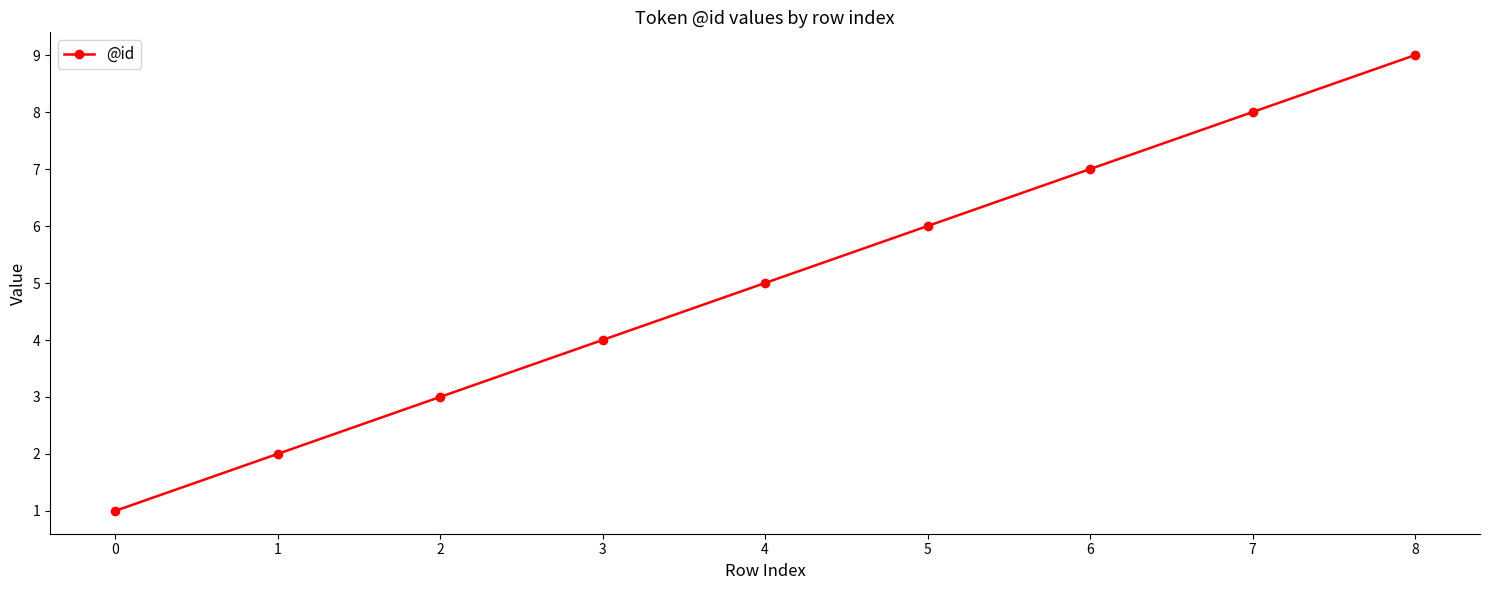

What is the difference between the maximum and second lowest values?

7